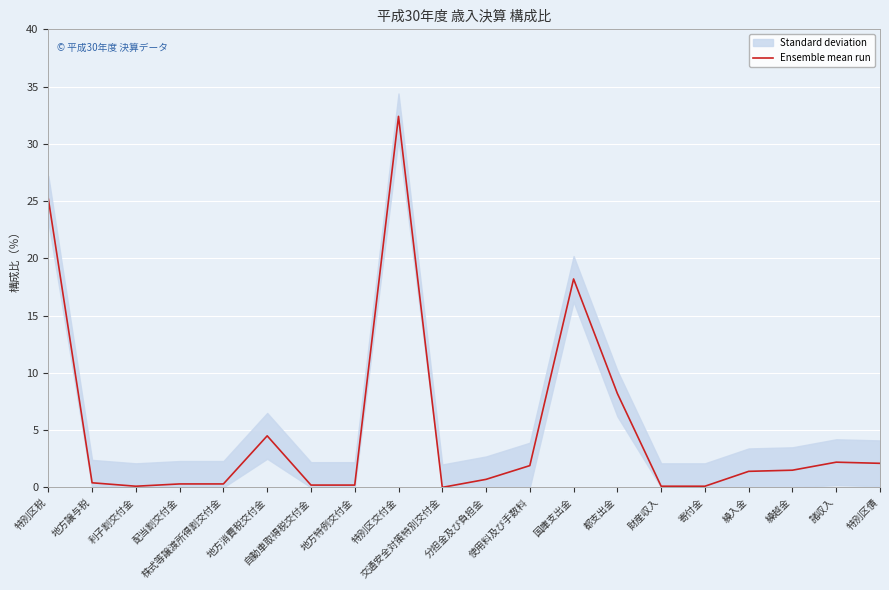

How many values are below 1?

10